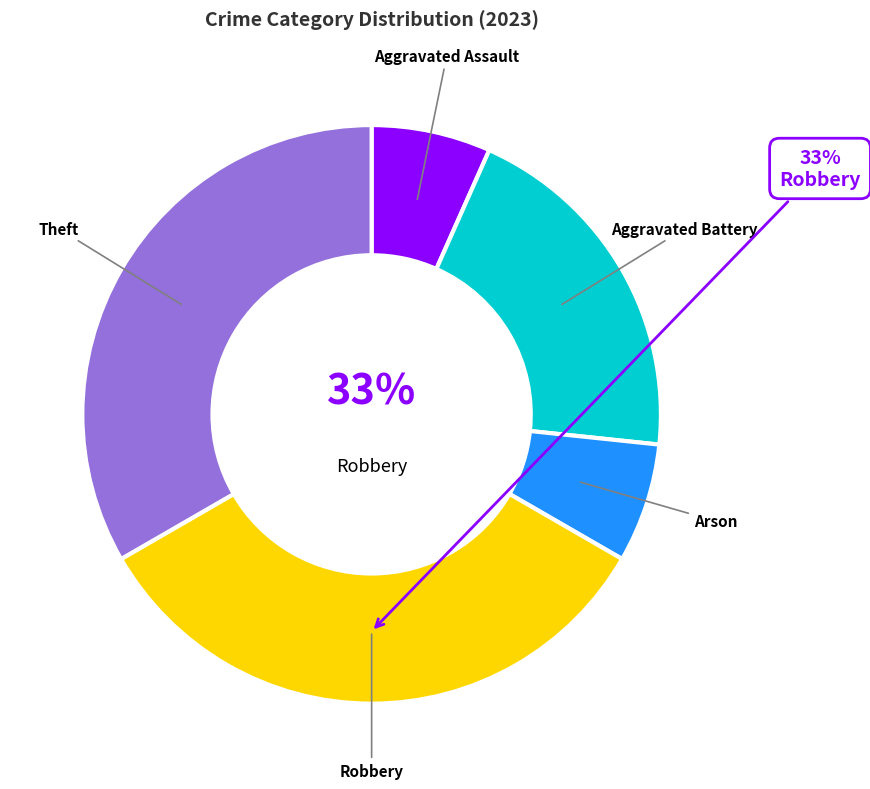

Approximately how many times larger is the value at Aggravated Battery compared to Theft?

0.6